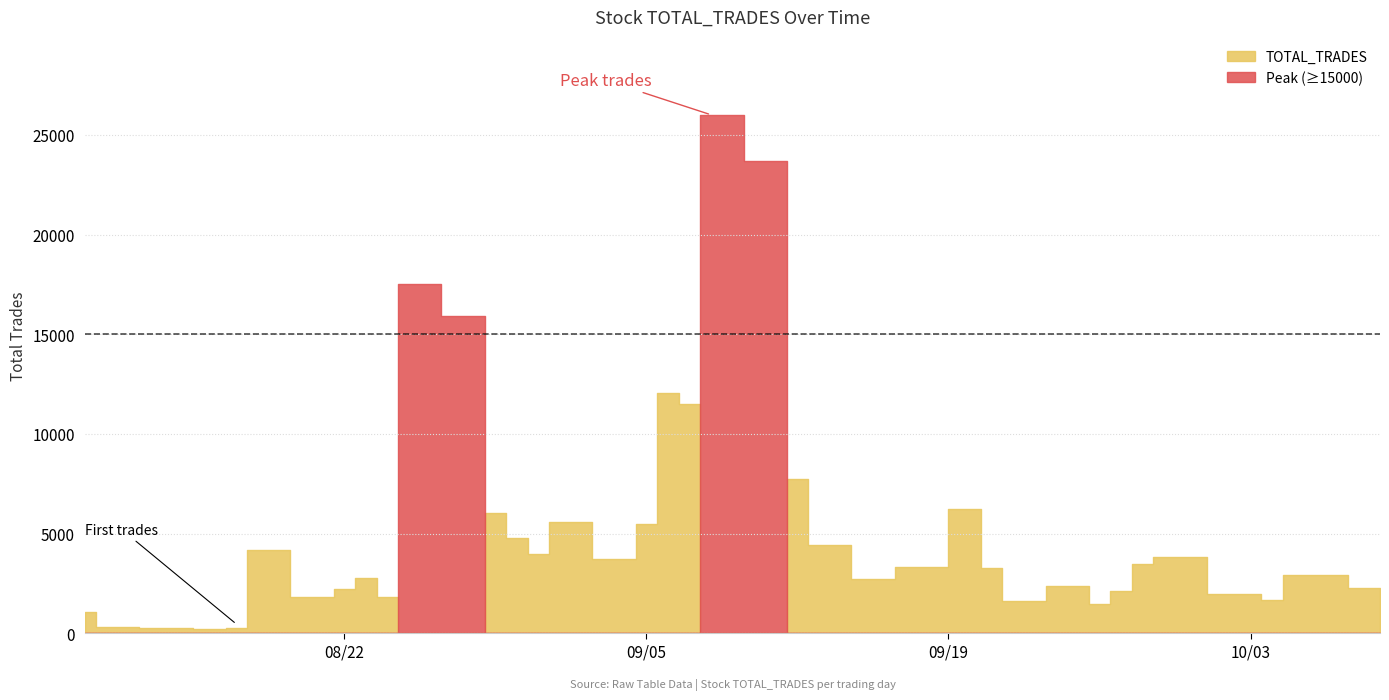

Rank the categories by value from lowest to highest.

2023-08-16, 2023-08-14, 2023-08-17, 2023-08-11, 2023-08-10, 2023-09-26, 2023-09-22, 2023-10-04, 2023-08-24, 2023-08-21, 2023-10-03, 2023-09-27, 2023-08-22, 2023-10-09, 2023-09-25, 2023-09-15, 2023-08-23, 2023-10-06, 2023-10-05, 2023-09-21, 2023-09-18, 2023-09-28, 2023-09-04, 2023-09-29, 2023-08-31, 2023-08-18, 2023-09-13, 2023-09-14, 2023-08-30, 2023-09-05, 2023-09-01, 2023-08-29, 2023-09-20, 2023-09-12, 2023-09-07, 2023-09-06, 2023-08-28, 2023-08-25, 2023-09-11, 2023-09-08